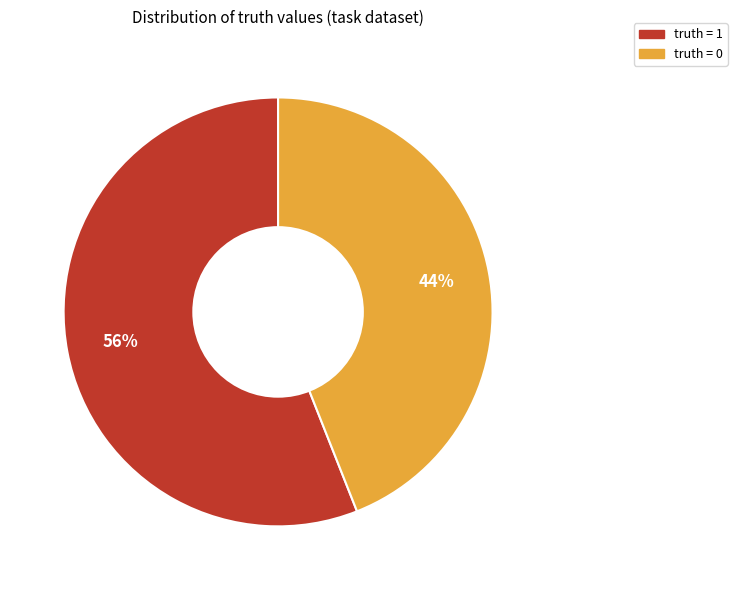

Is the sum of truth = 0 and truth = 1 greater than half?

Yes